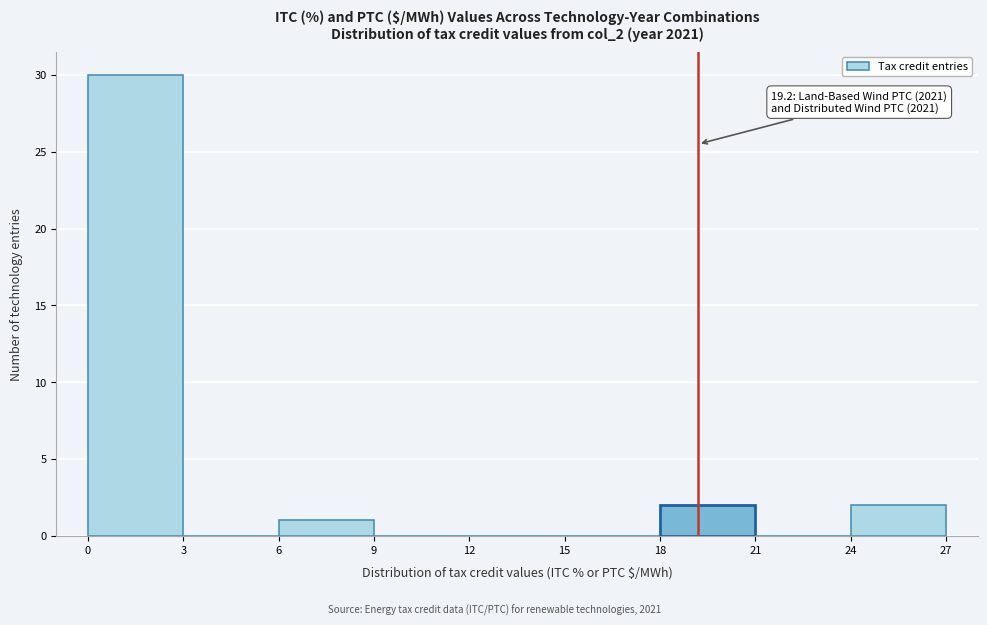

Which range on the x-axis has the tallest bar?

0 to 3